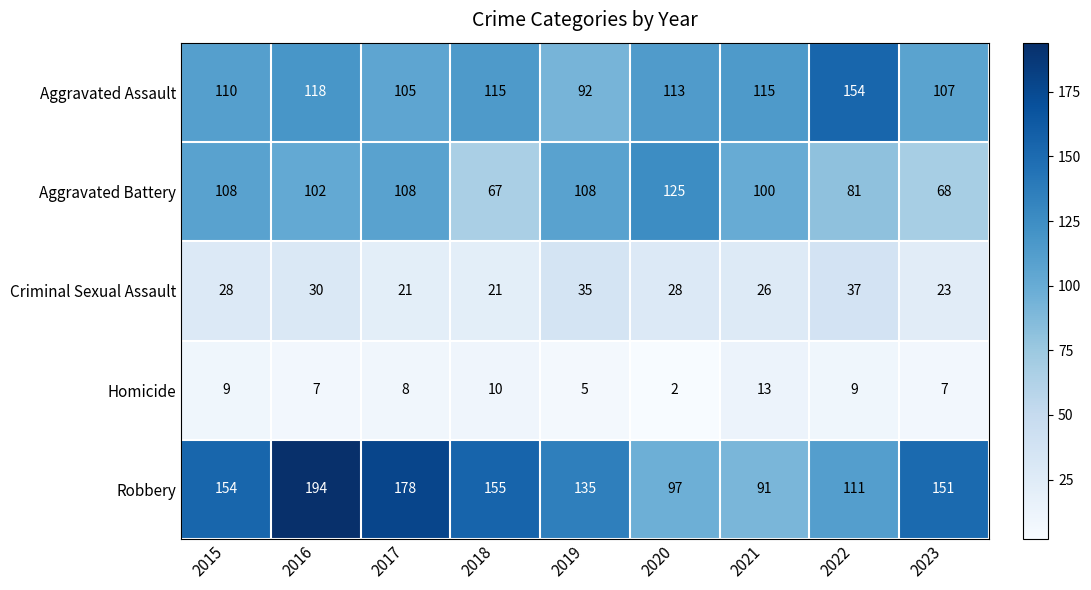

What is the total value across all series at 2020?

365